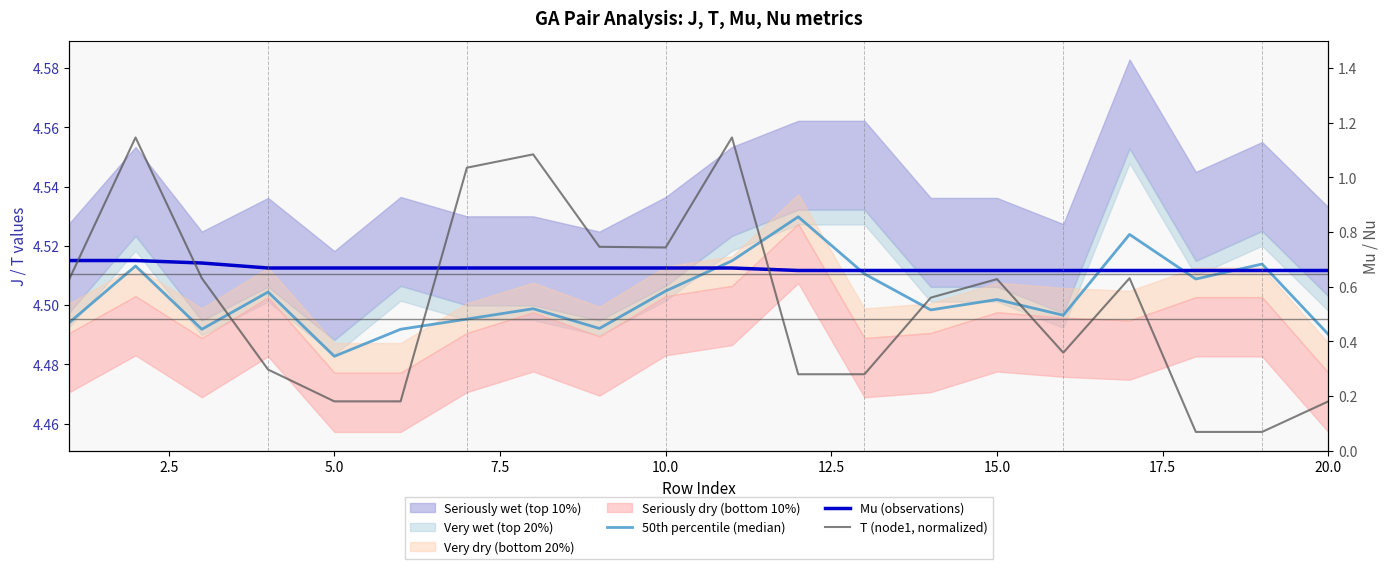

Is the value of 50th percentile (median) at 20.0 greater than the value of T (node1, normalized) at 18?

Yes